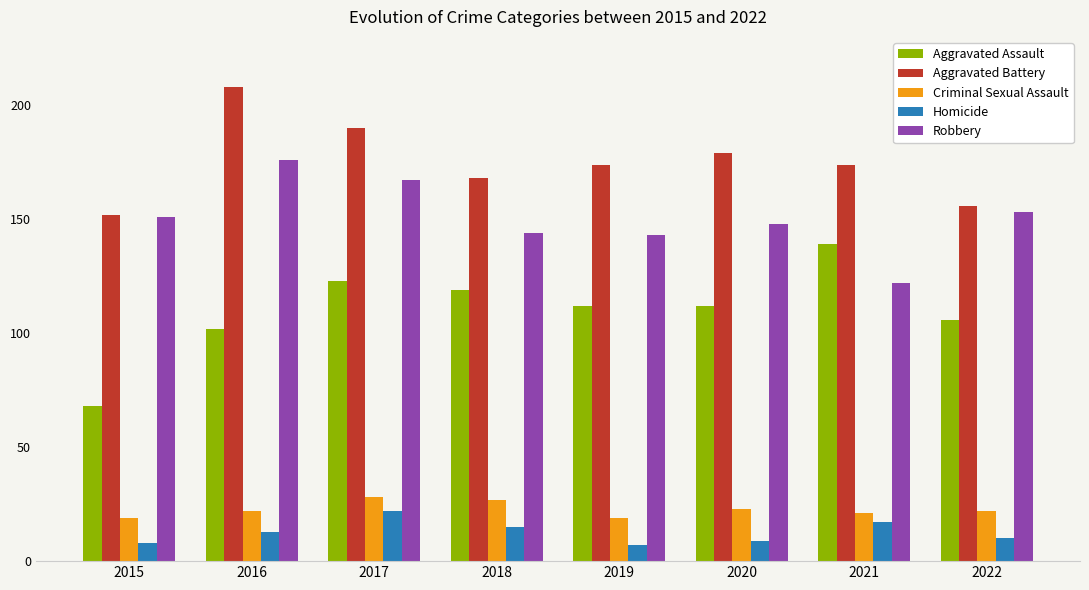

What is the value of the Homicide bar at the 5th from the left?

7